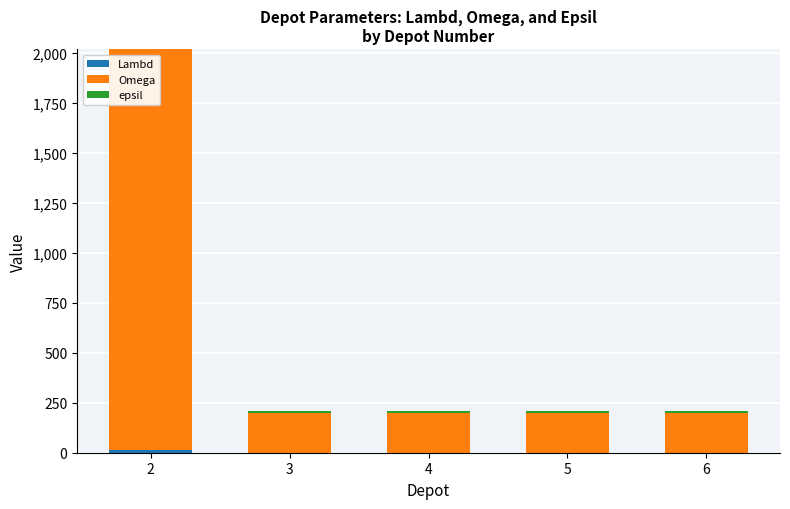

How many epsil values are between 7 and 8?

4